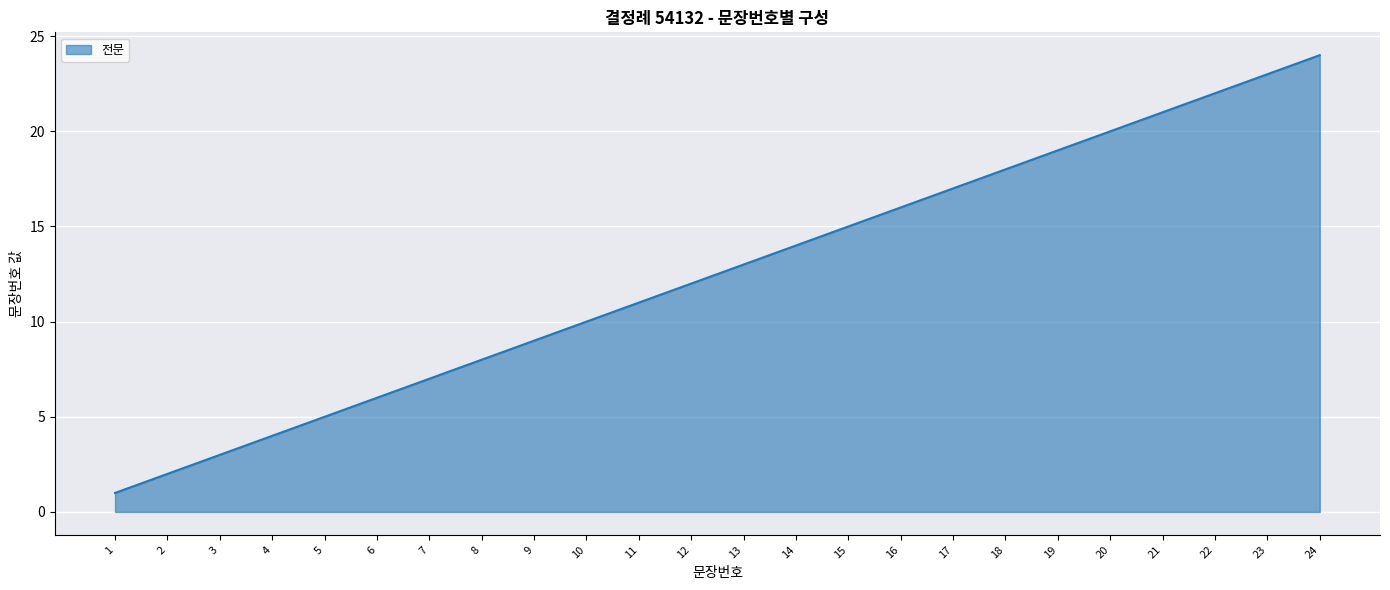

The value at 22 is 35. True or false?

False